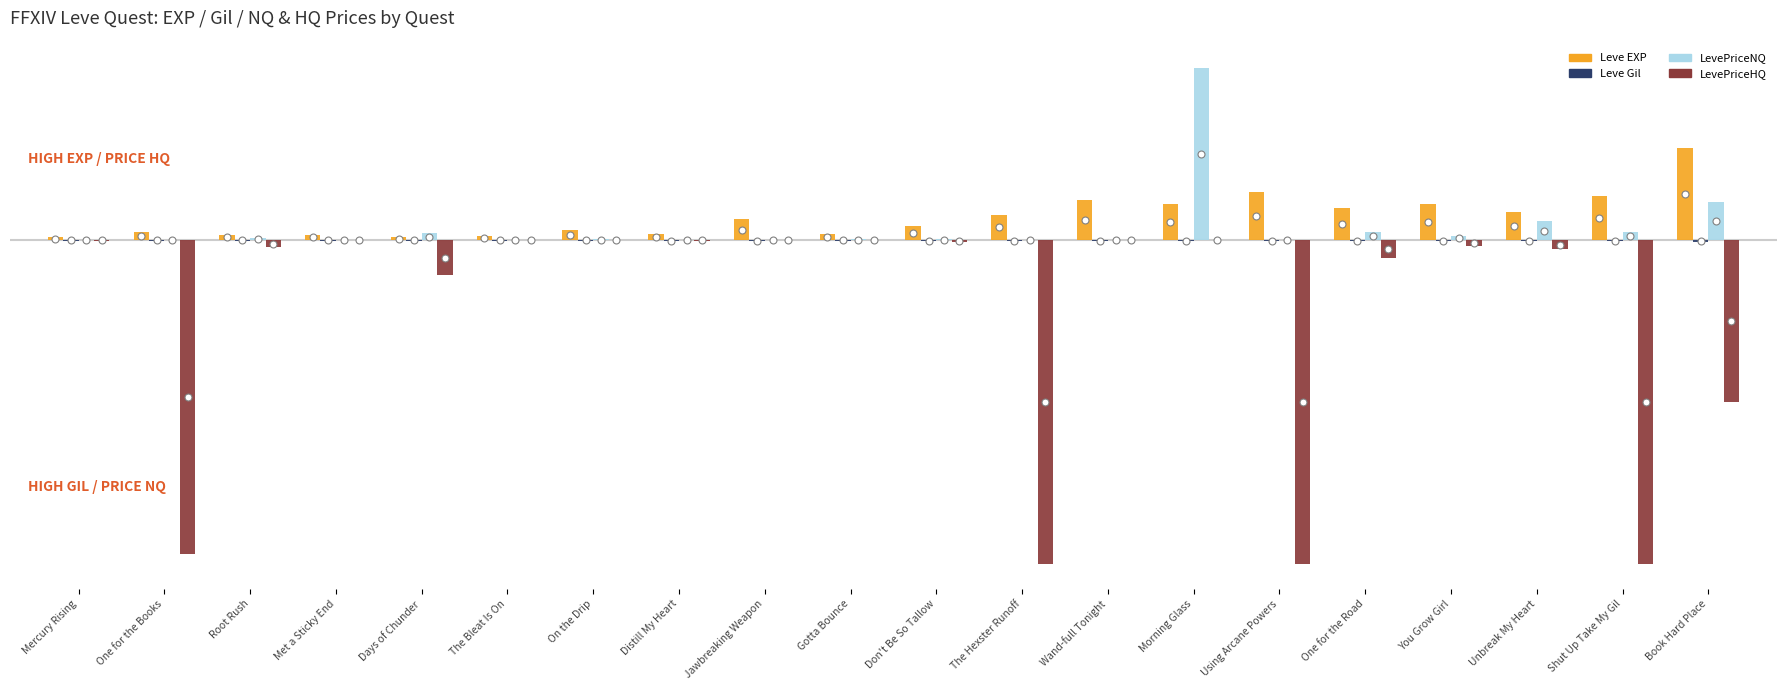

Does the chart contain stacked bars?

No